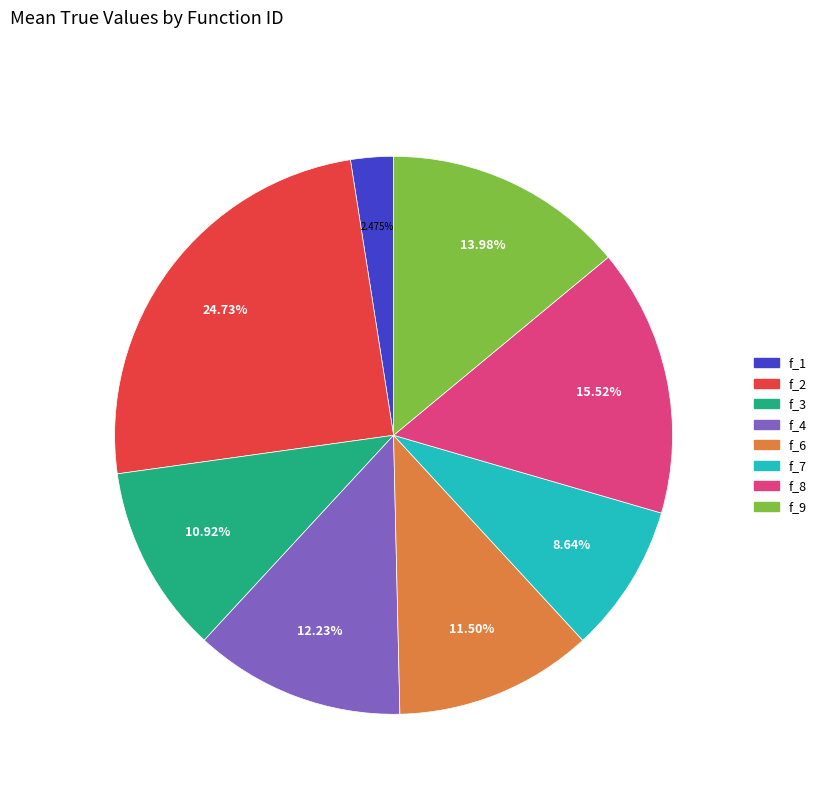

To the nearest percent, what is the average slice percentage?

12%